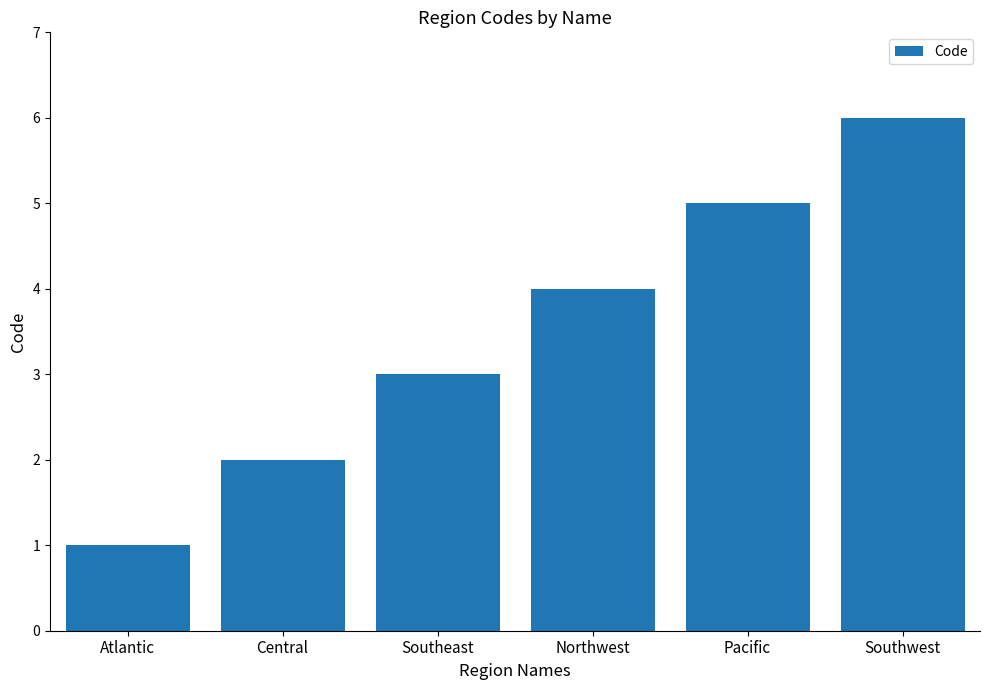

How many bars are there in total?

6